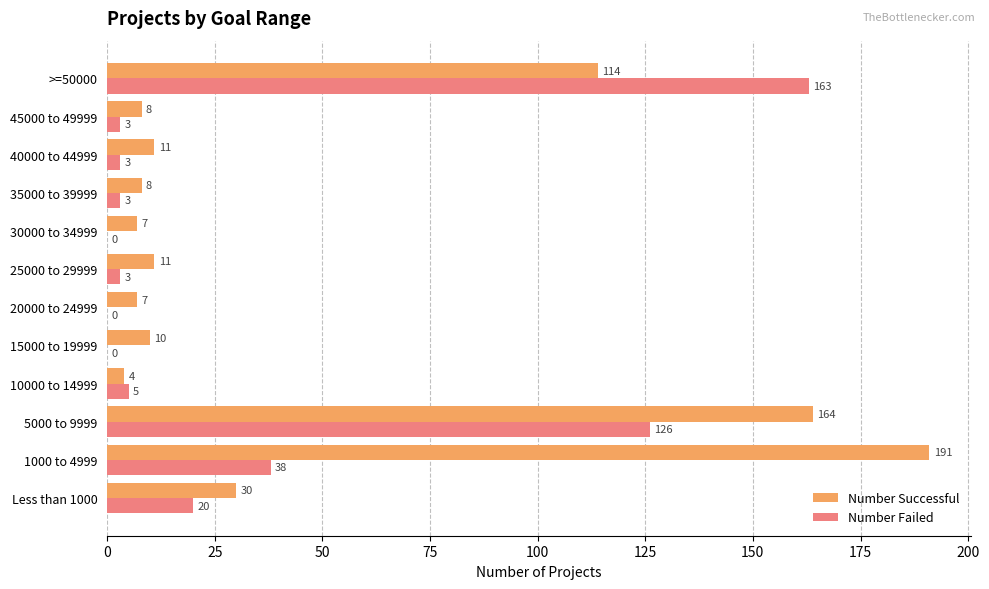

What is the sum of all Number Successful values?

565